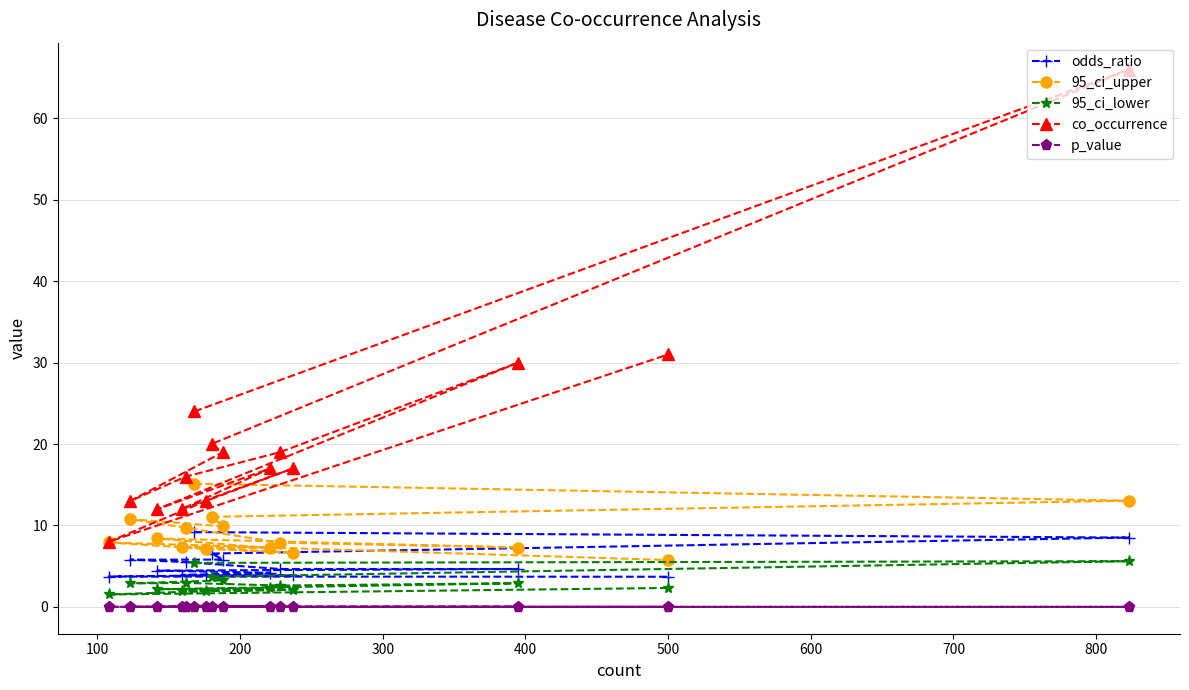

Which series has the largest total across all categories?

co_occurrence